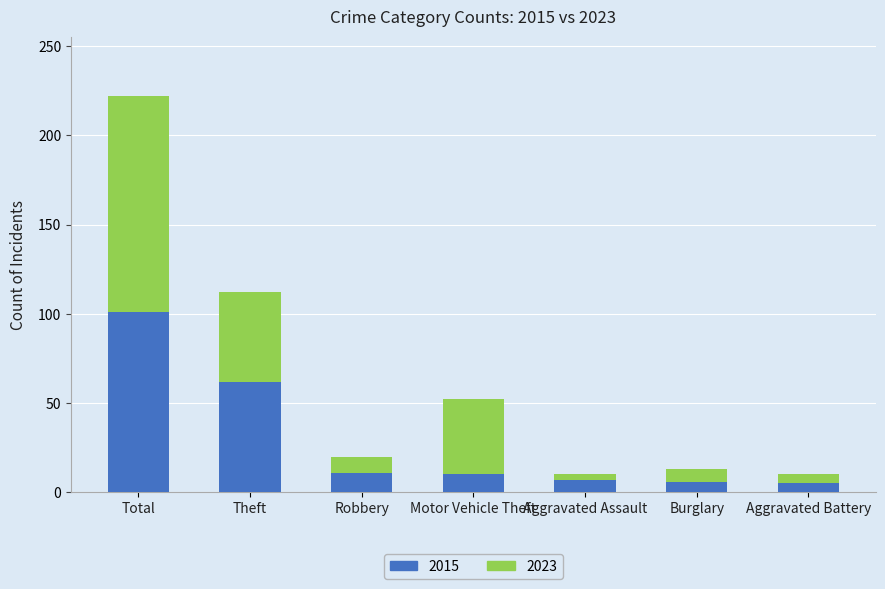

What value does the 2015 series have at Robbery, to the nearest 5?

10